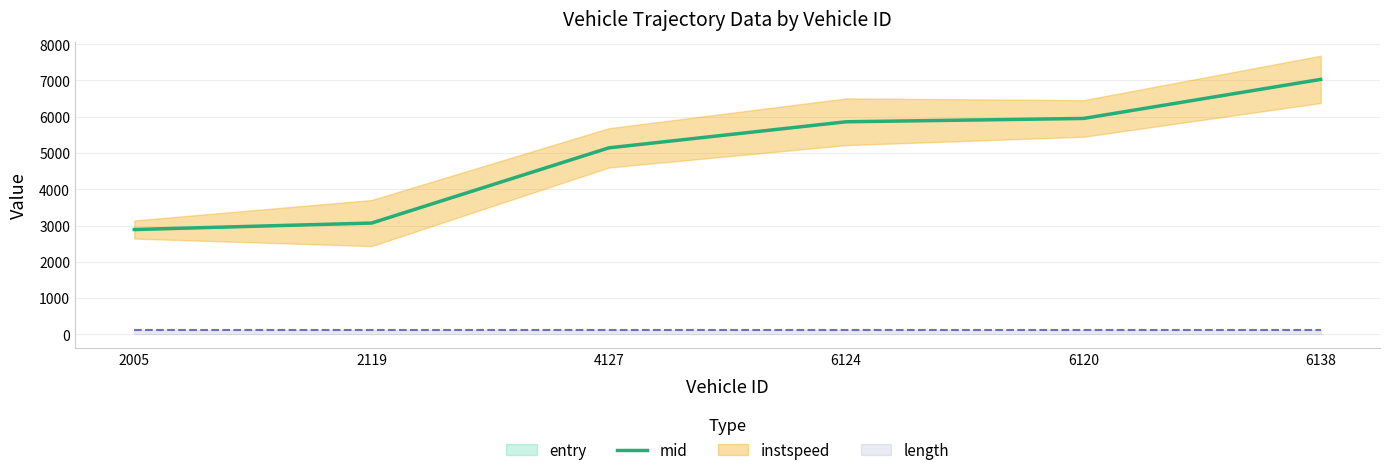

True or false: the data has more than 0 interior local peaks.

False